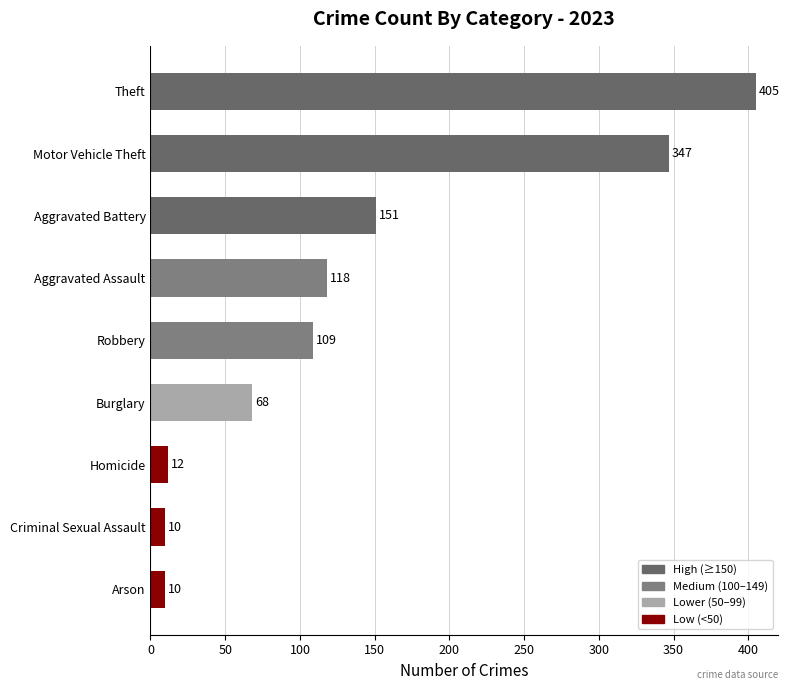

What is the approximate value at Criminal Sexual Assault?

10